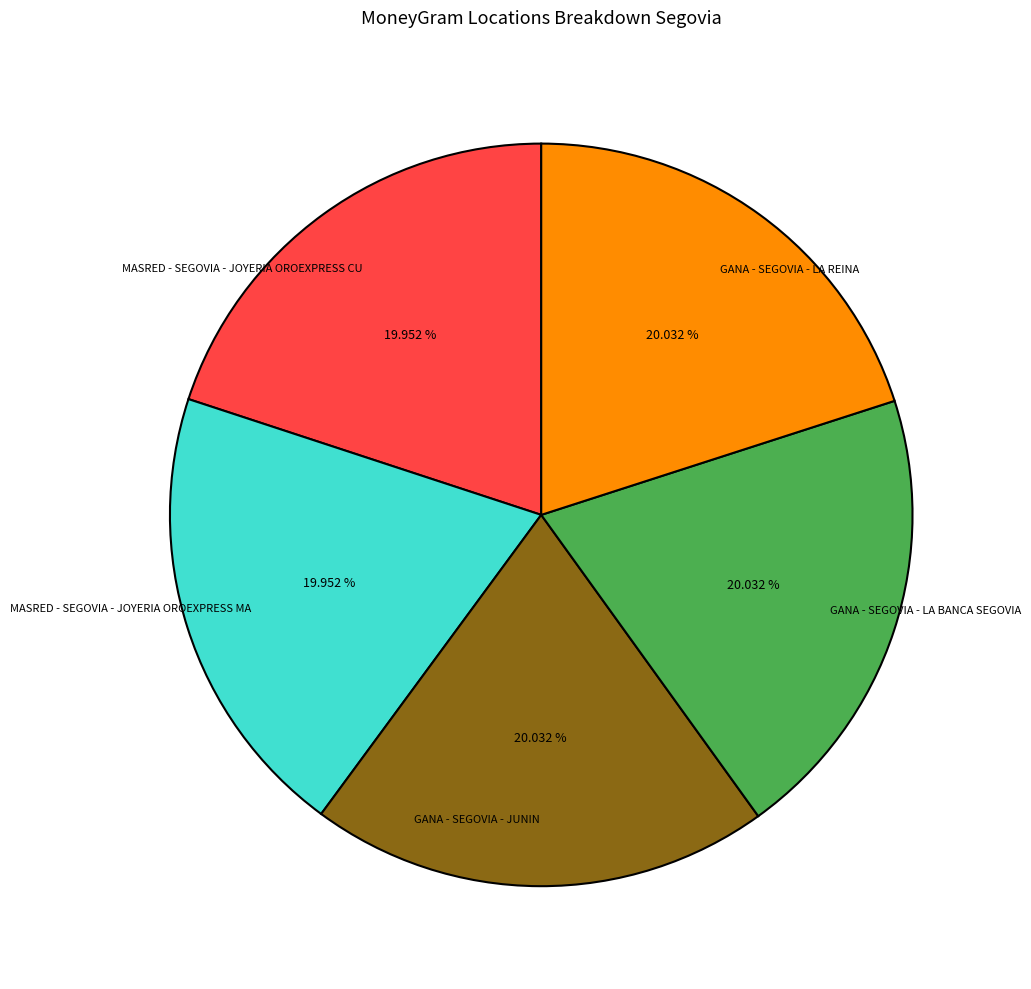

Count the number of slices in the pie.

5